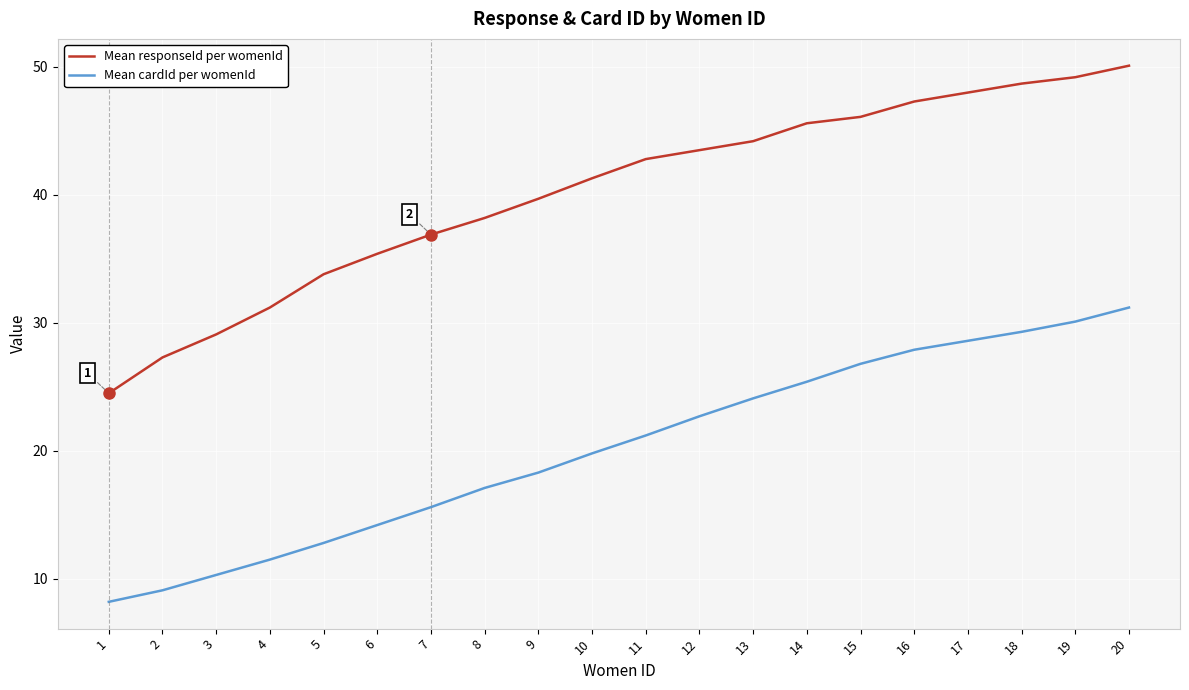

Is the value of Mean responseId per womenId at 7 greater than the value of Mean cardId per womenId at 15?

Yes